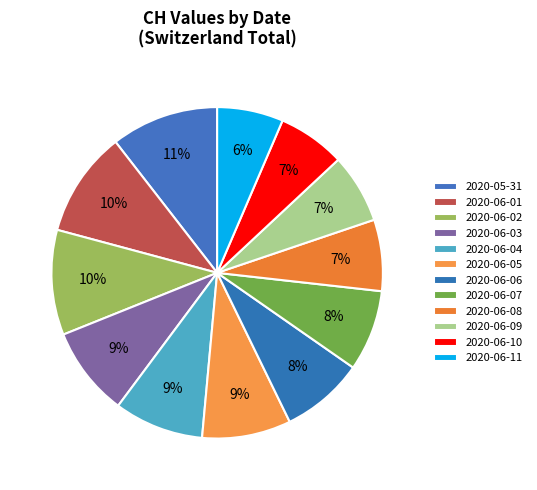

Is it true that 2020-06-04 is 9% of the pie?

True